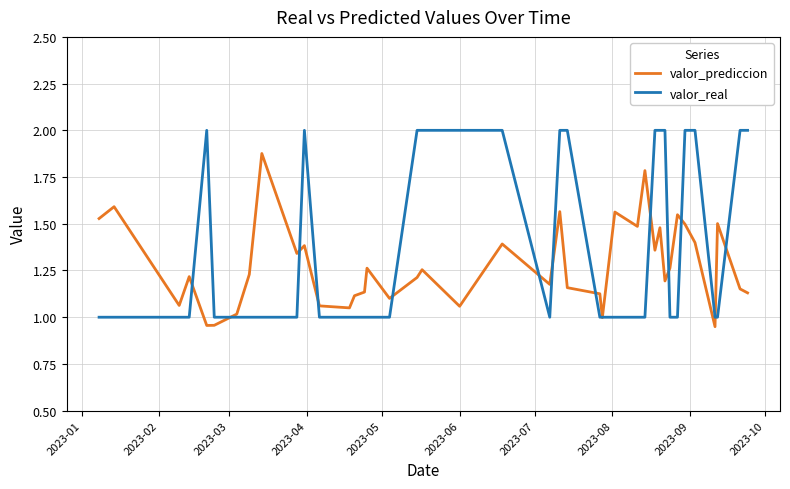

Which series has the largest total across all categories?

valor_real